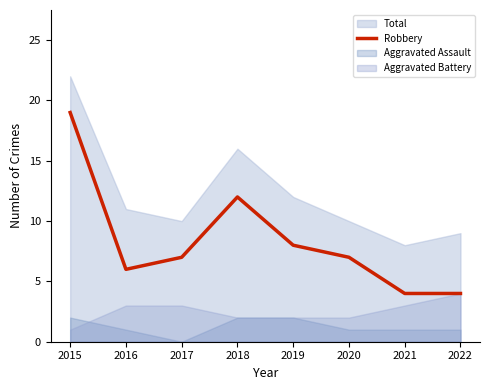

Which has a higher value, 2016 or 2019?

2019